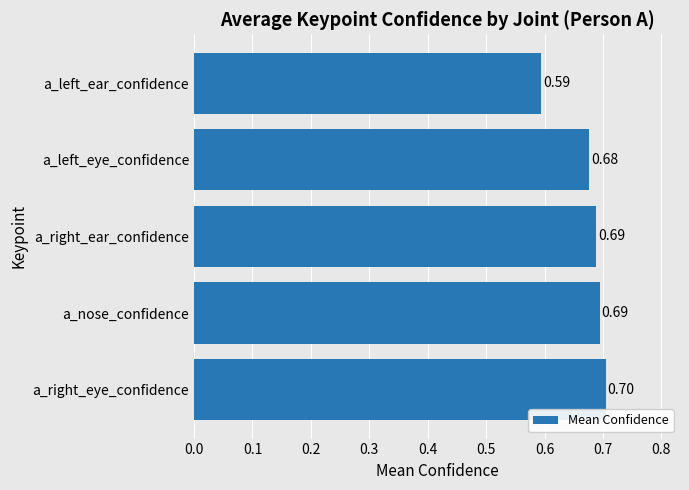

What is the average value?

0.7